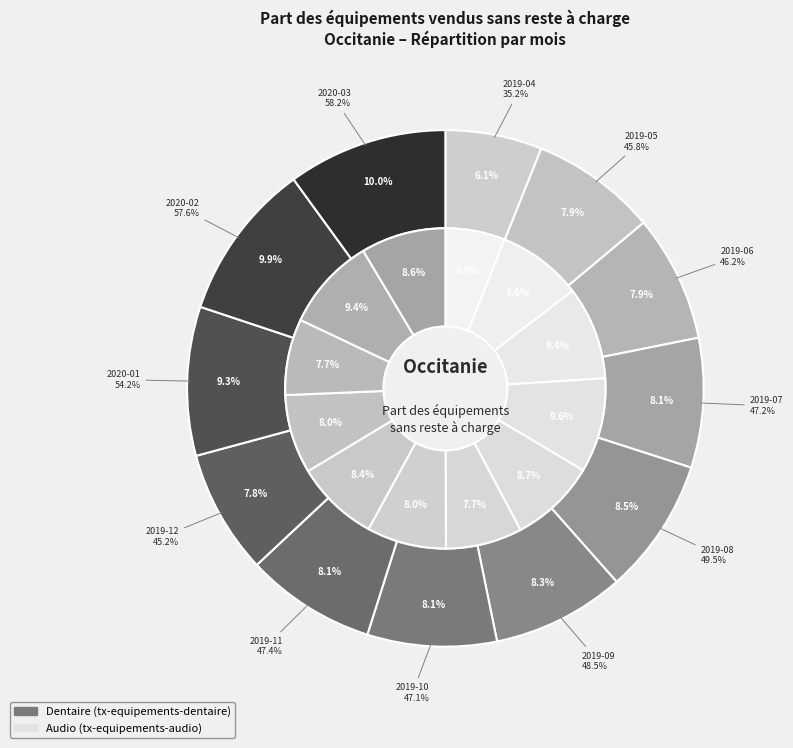

Is it true that 2020-02 is 10% of the pie?

True